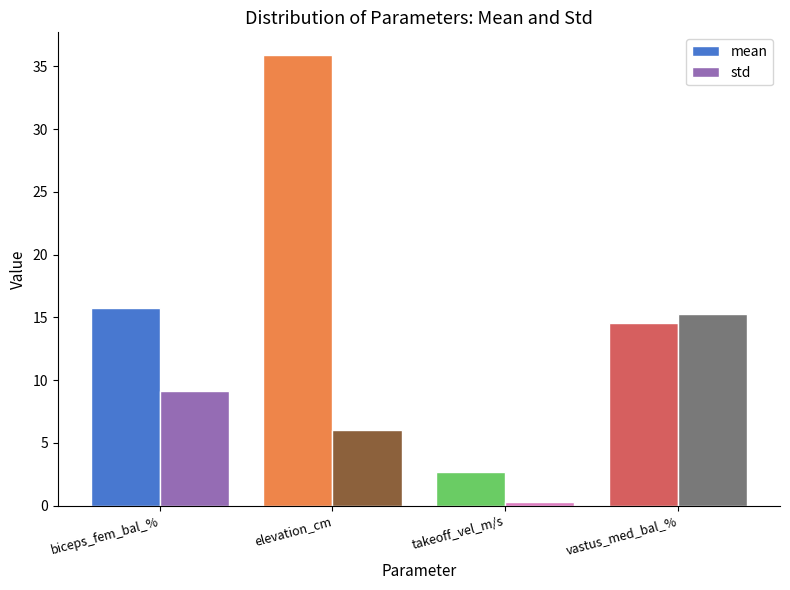

How many groups of bars are there?

4